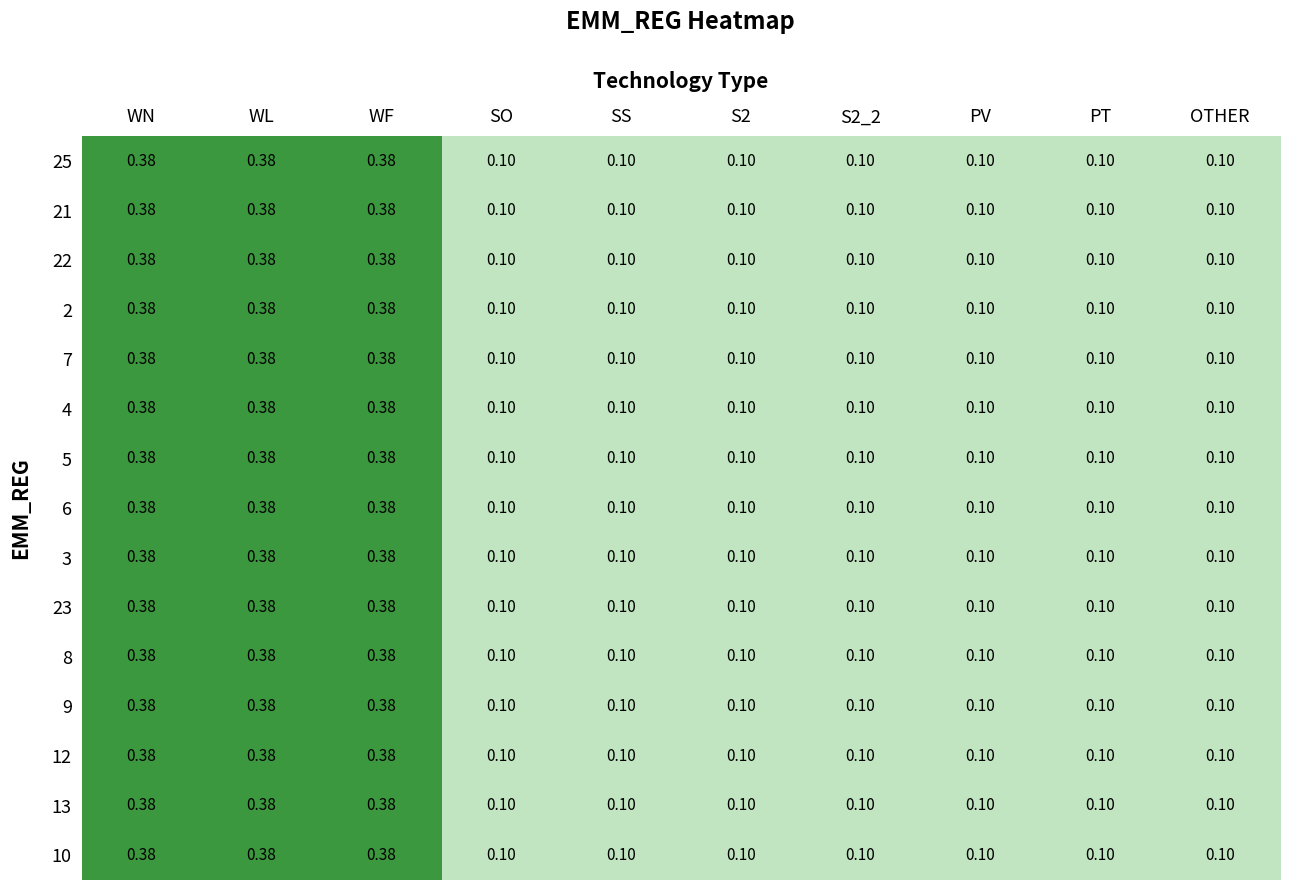

Is the value of 3 at PT greater than the value of 22 at WL?

No